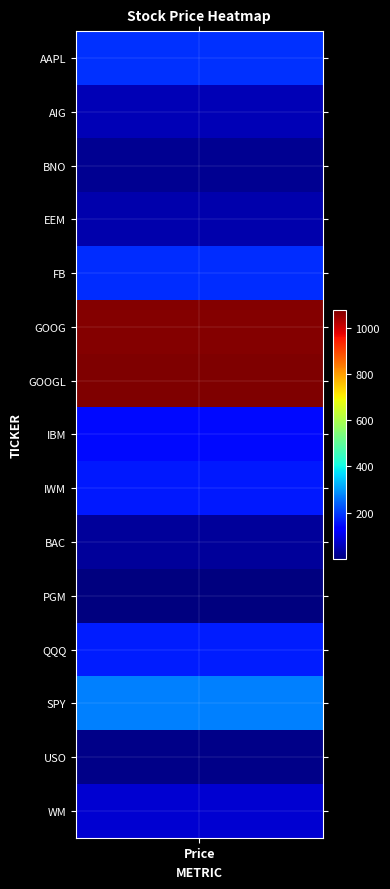

Where is the data nearest to the value 538?

SPY